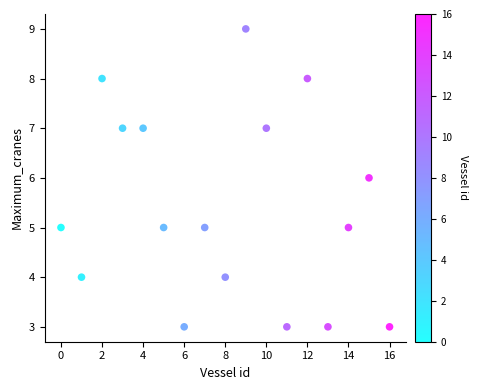

What is the range of Y values (max minus min)?

6